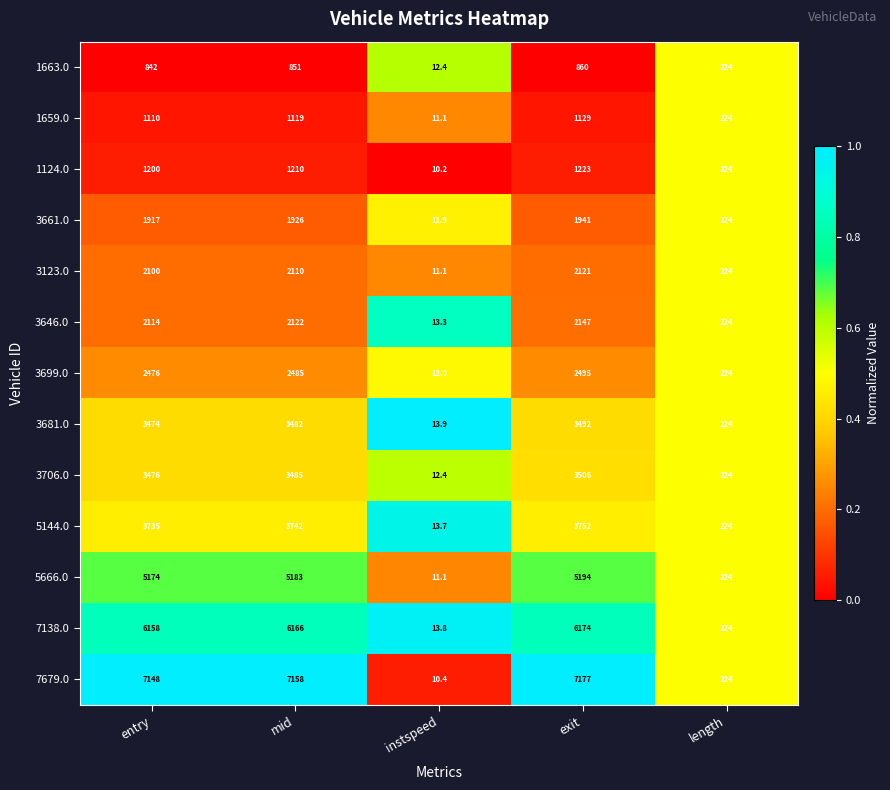

What is the difference between the maximum and minimum values in the 3646.0 series?

2133.7